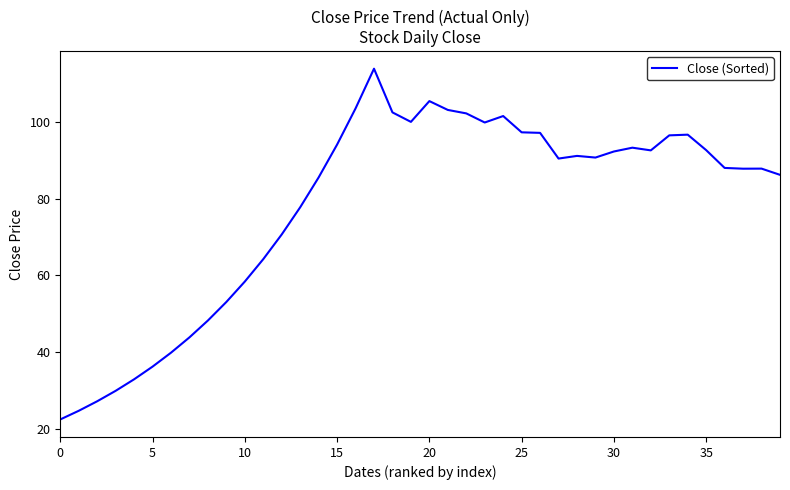

What is the difference between the maximum and minimum values?

91.3